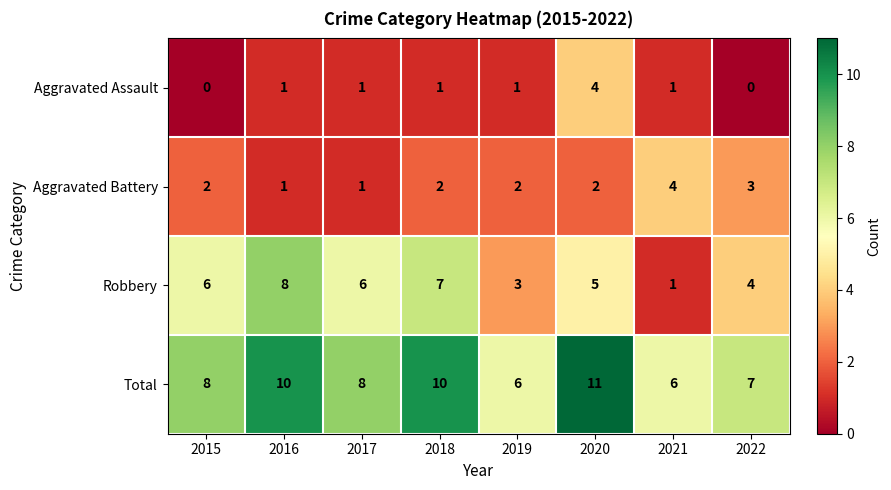

At which category is the sum across all series the highest?

2020